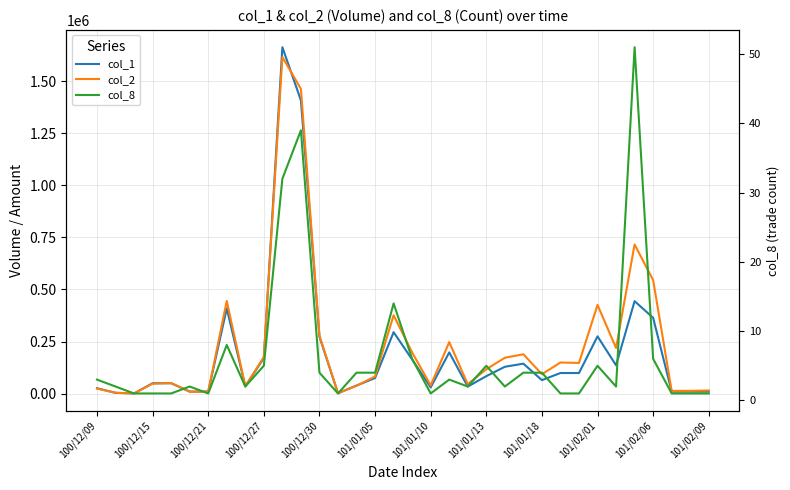

The col_8 series shows 4 at 23. True or false?

True